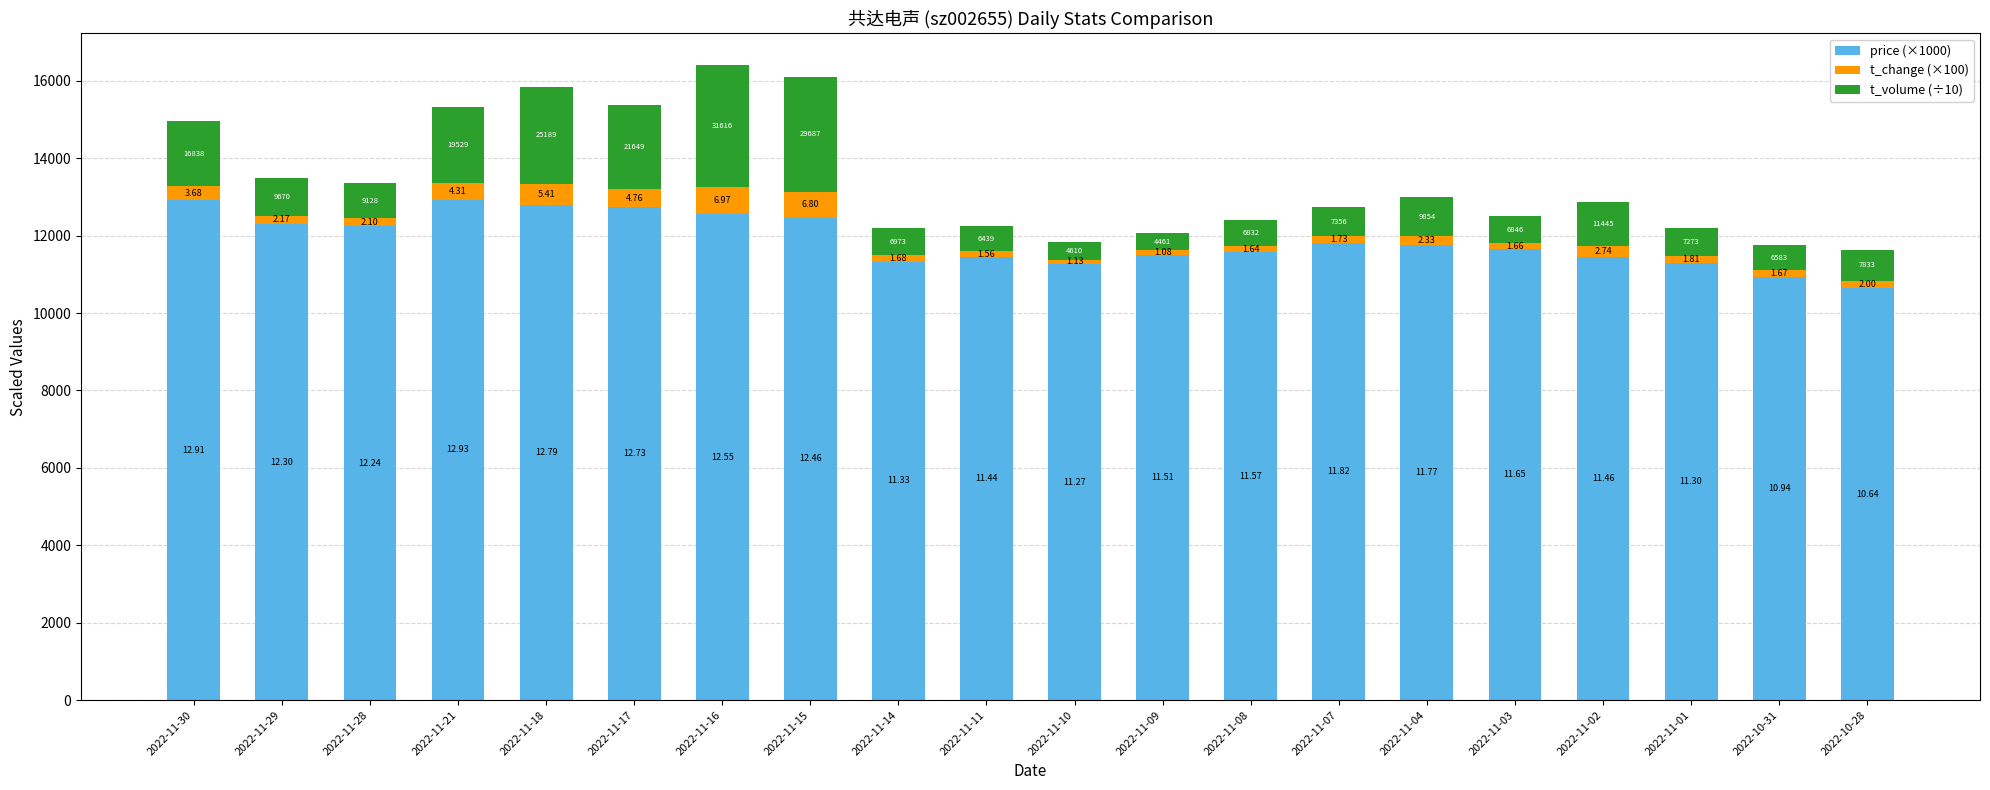

What are all the series names shown in the legend?

price (×1000), t_change (×100), t_volume (÷10)